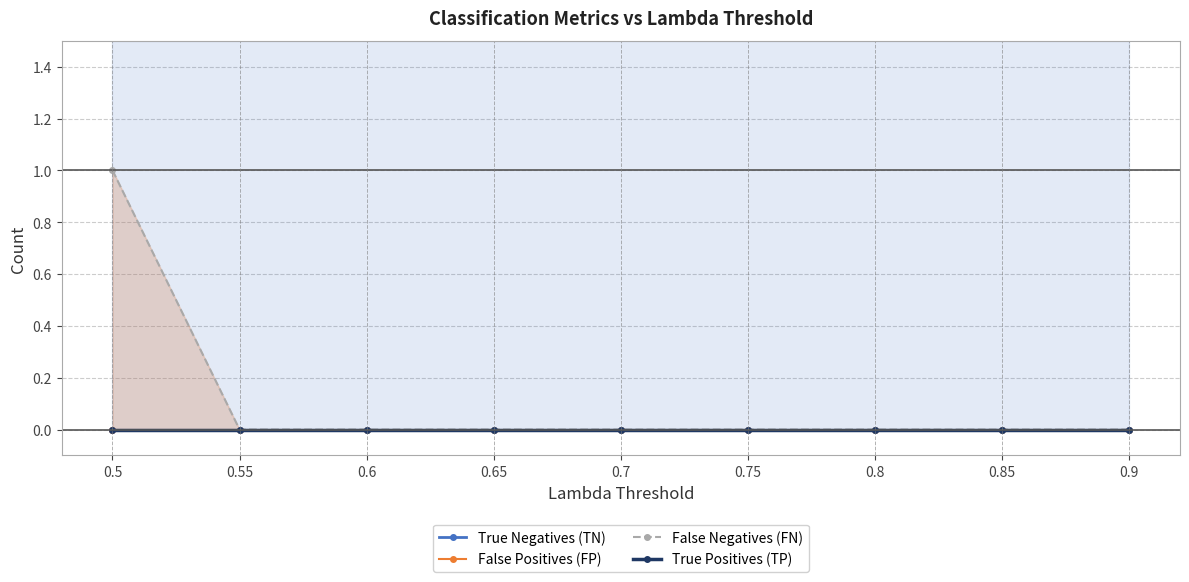

What are all the series names shown in the legend?

True Negatives (TN), False Positives (FP), False Negatives (FN), True Positives (TP)